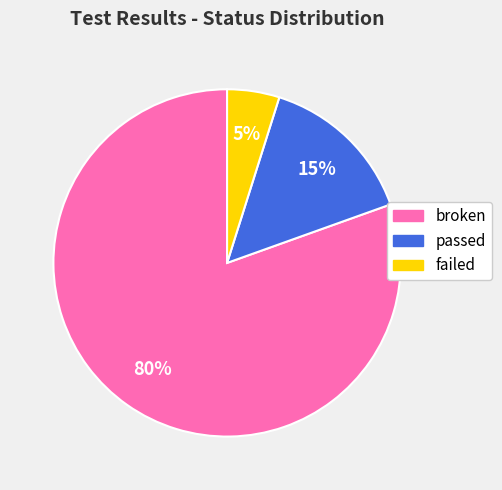

Is there any slice that represents more than half of the pie?

Yes